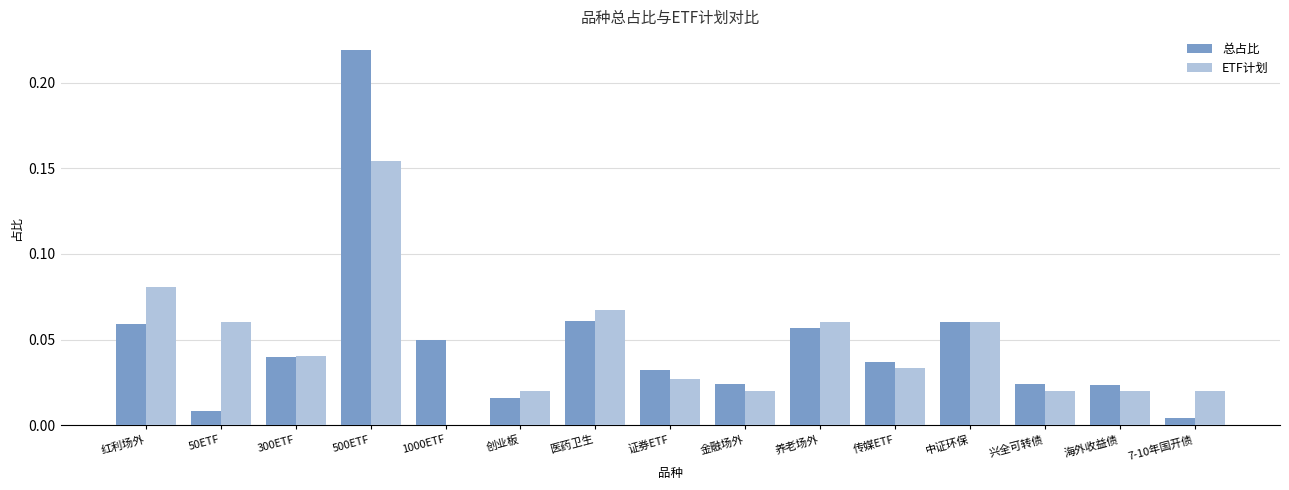

Which series has the widest spread of values?

总占比